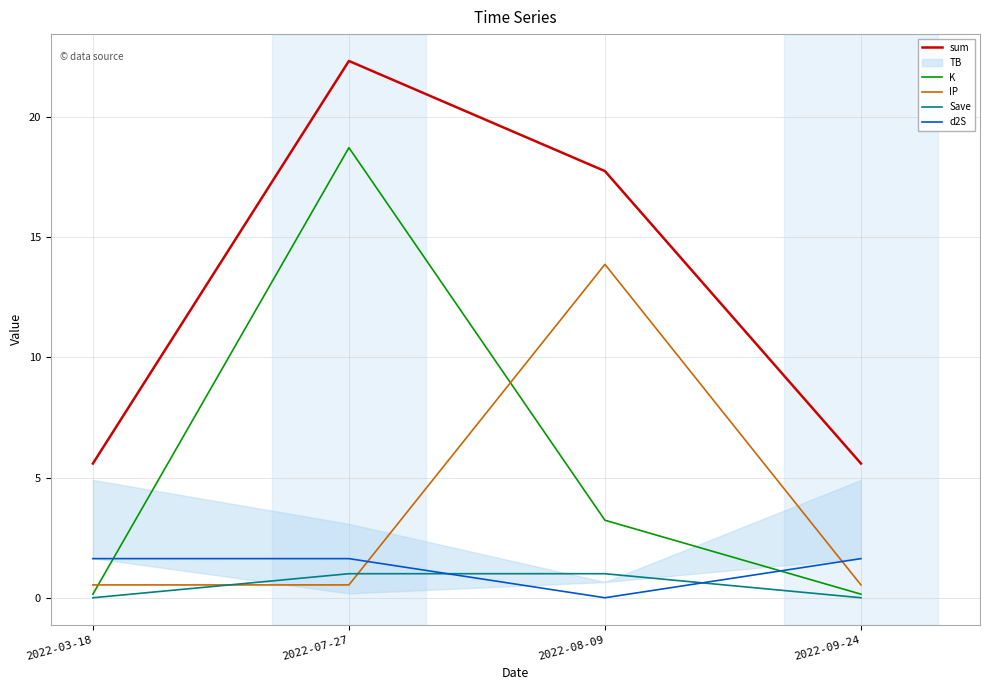

Which series has the largest range (max minus min)?

K